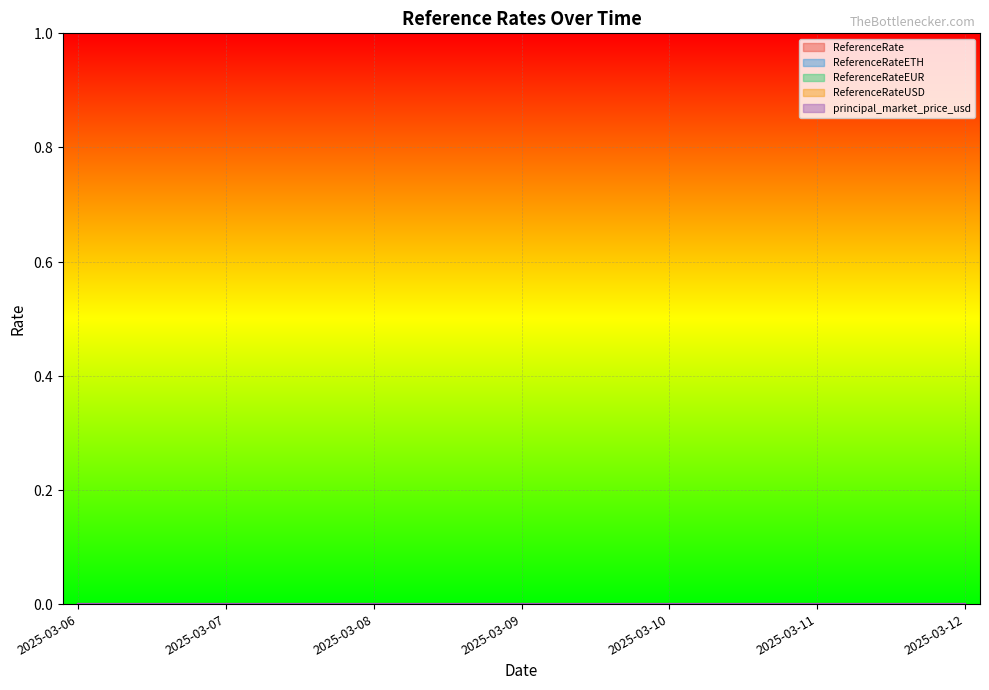

At which category does ReferenceRate reach its first local valley?

2025-03-08